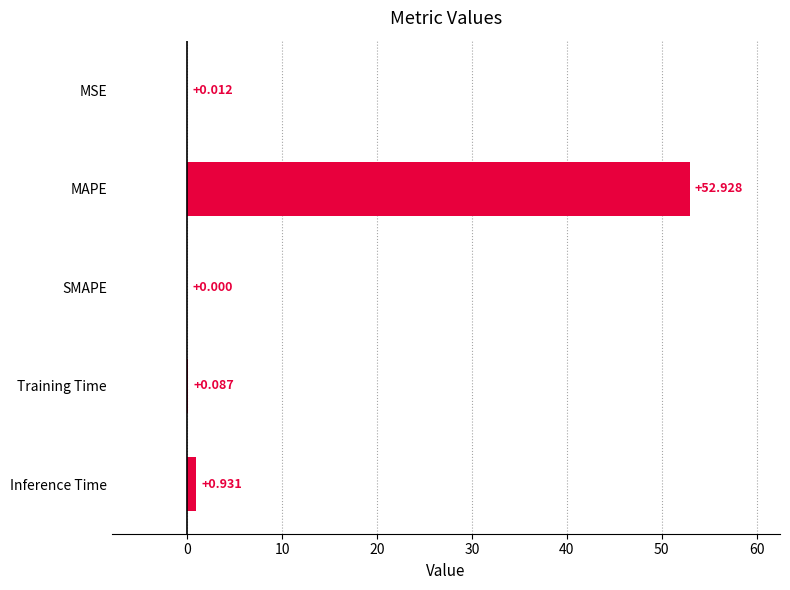

At which category does the chart reach its peak across all series?

MAPE